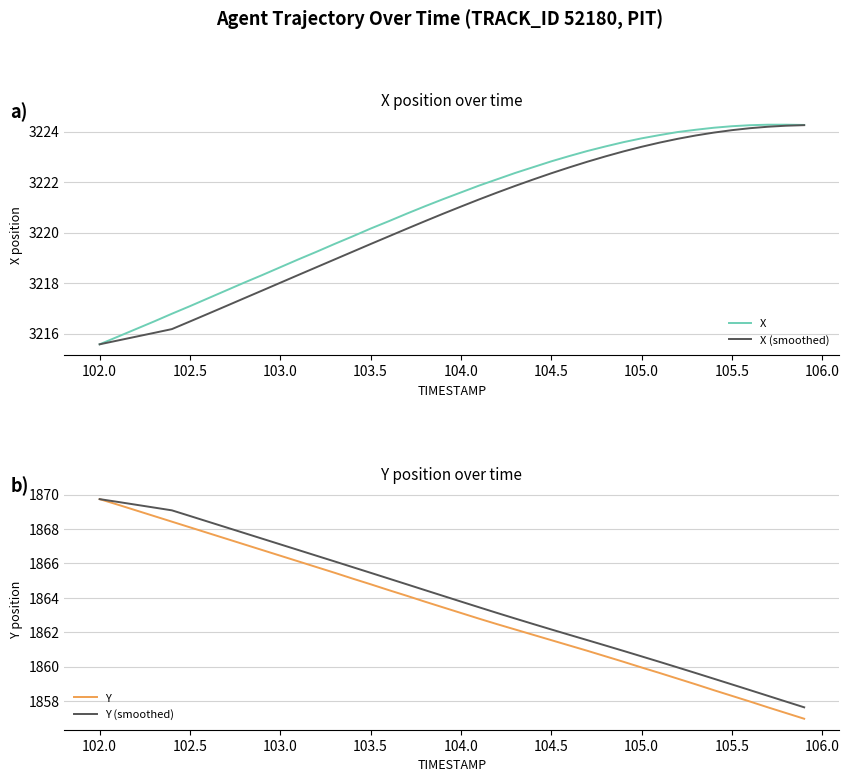

True or false: X (smoothed) and X cross at least once.

False